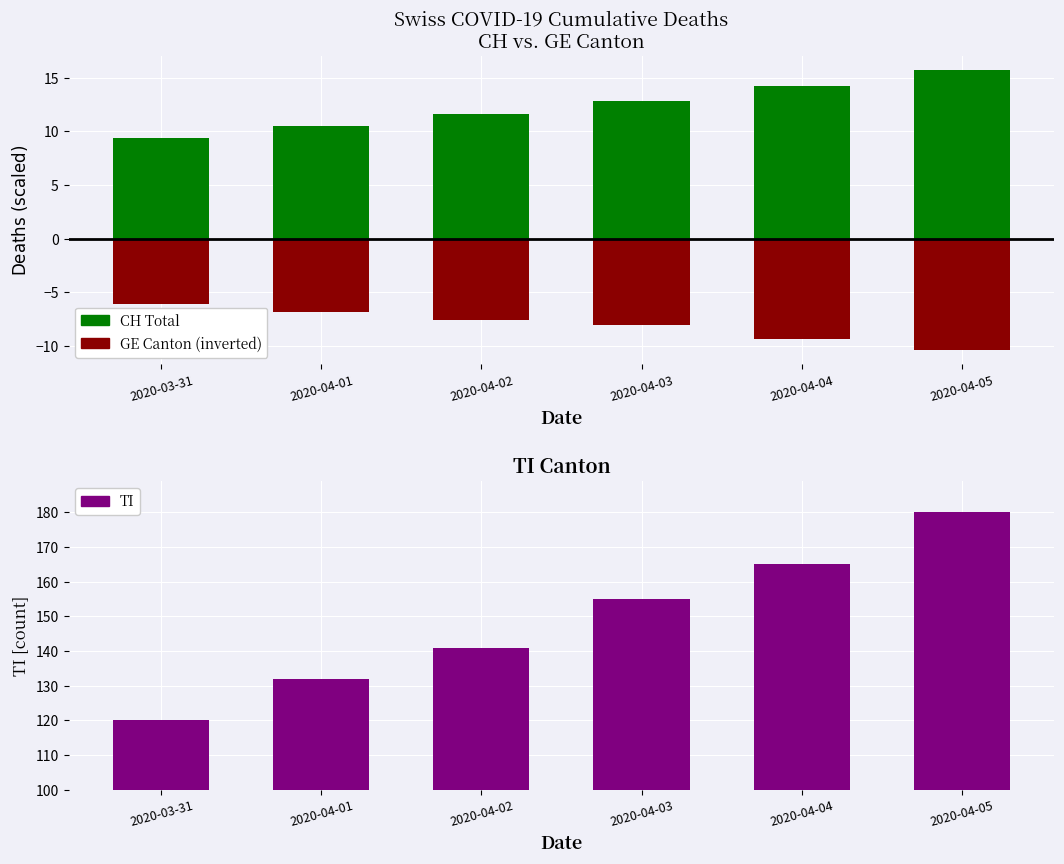

At 2020-04-02, list the series in order from largest to smallest.

TI, CH (Total), GE (negative)